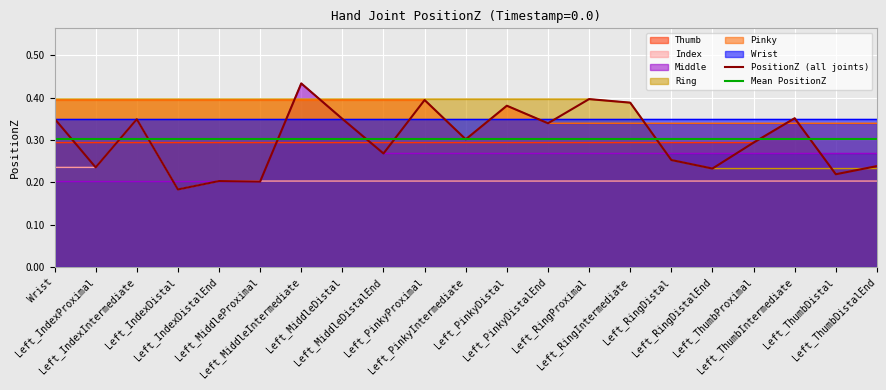

At which category is the sum across all series the highest?

Left_MiddleIntermediate